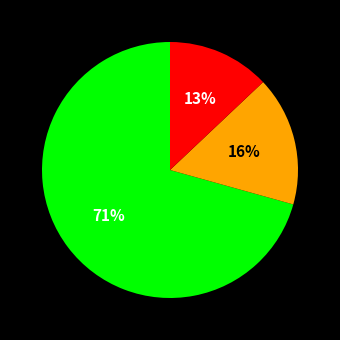

To the nearest percent, what is the difference between the largest and smallest slice percentages?

58%